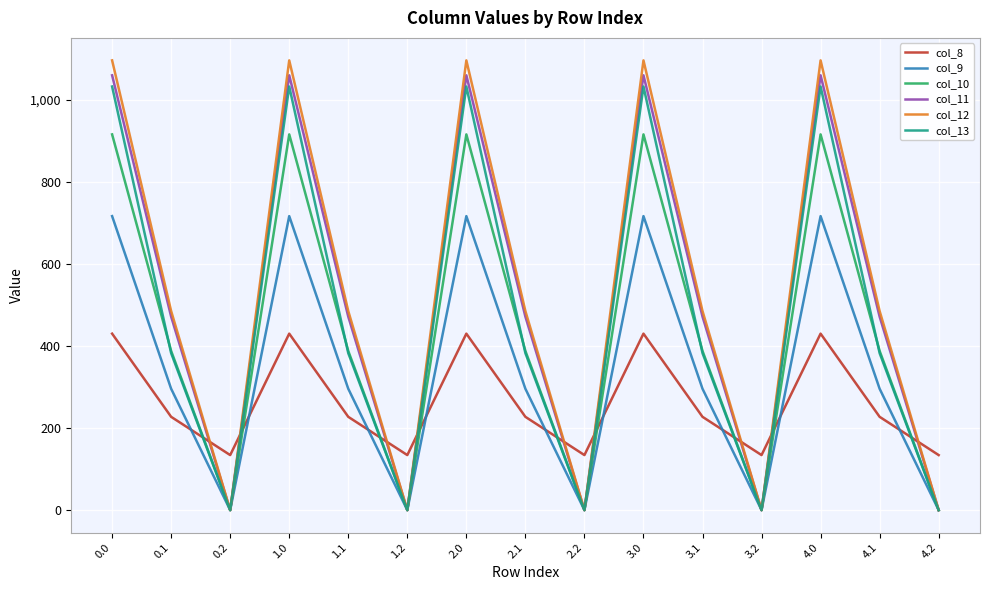

True or false: col_8 has more than 2 interior local peaks.

True